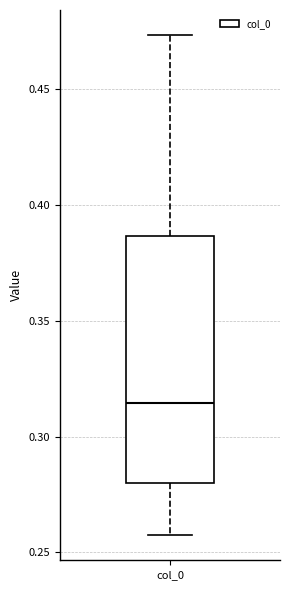

Read this box plot against the y-axis: the position of the median line, the range covered by the box, and the ends of both whiskers. The values are not printed on the chart, so give them approximately, as read against the axis.

median 0.315, box 0.280 to 0.385, whiskers 0.255 to 0.475